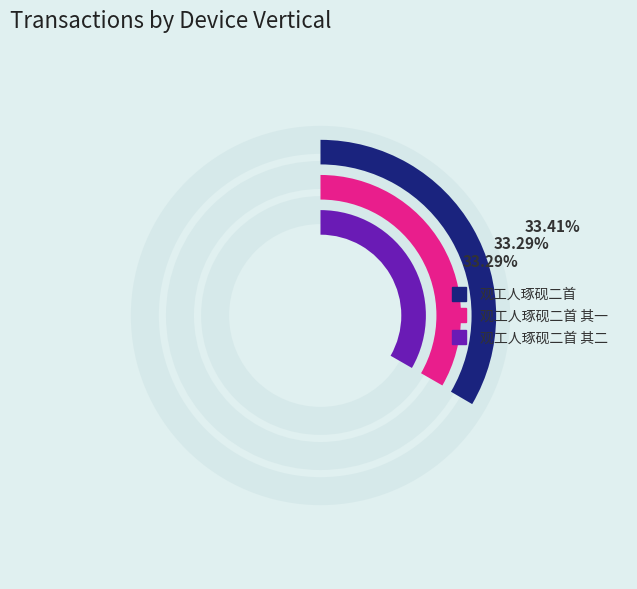

To the nearest percent, what is the average slice percentage?

33%